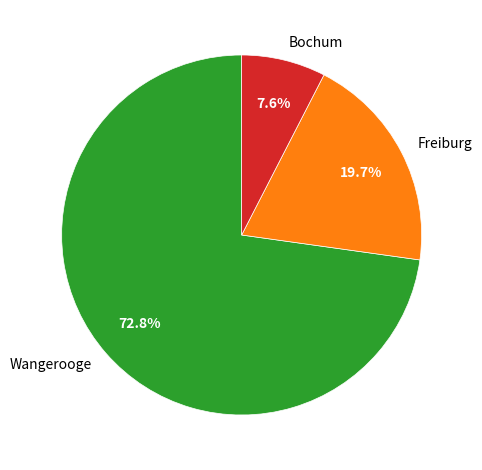

Which slice represents more than half of the pie?

Wangerooge